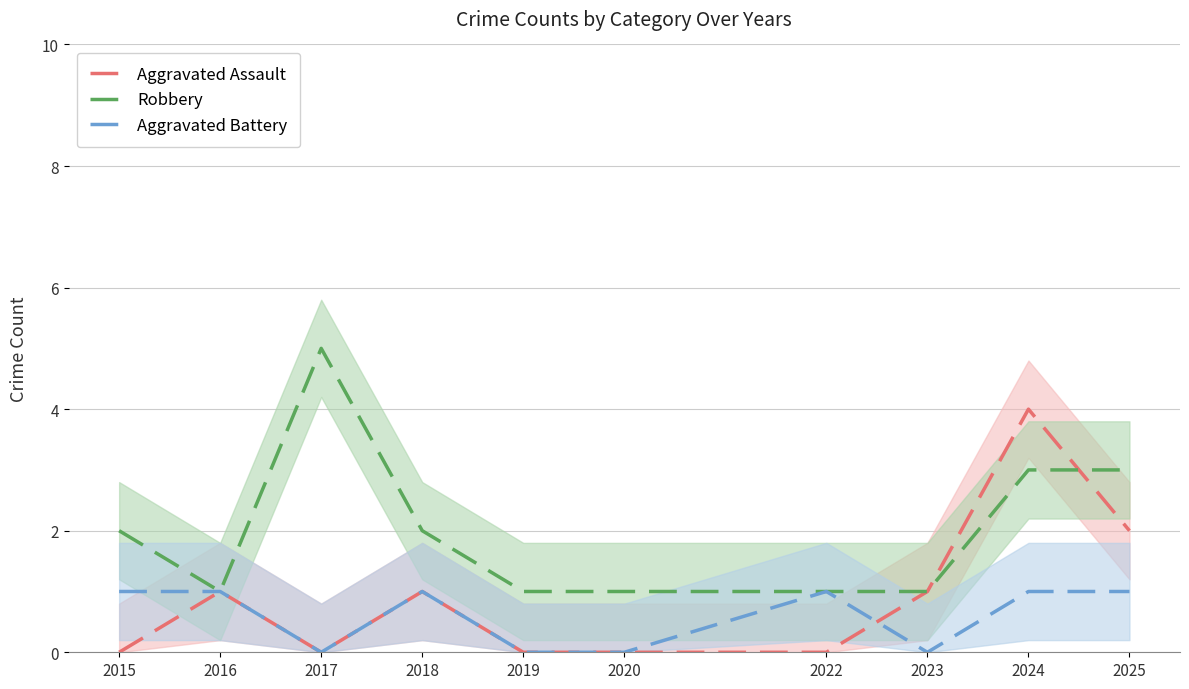

What is the sum of all Robbery values?

20